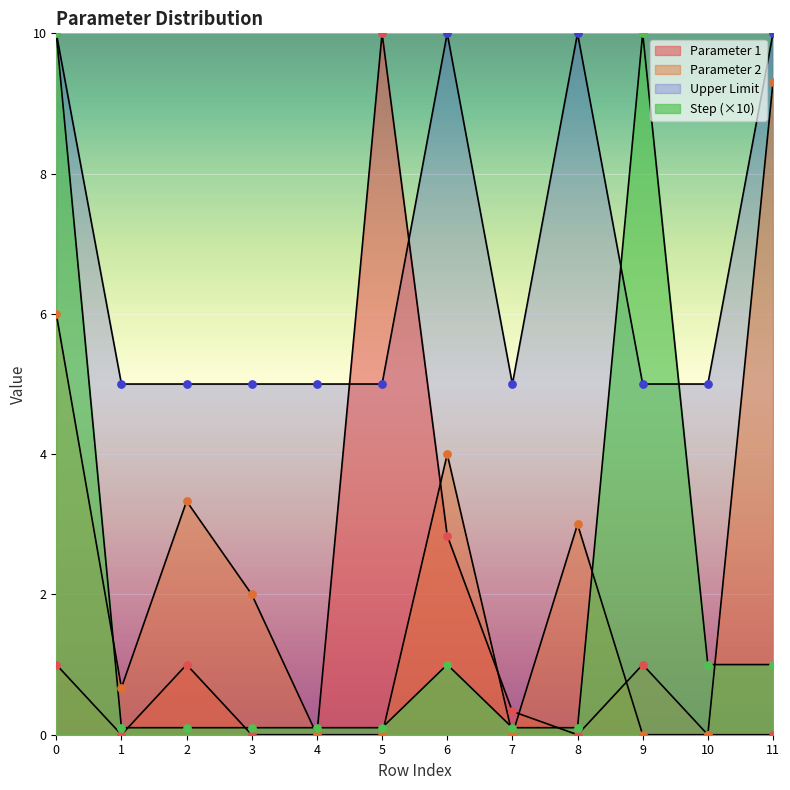

Which series has the largest total across all categories?

Upper Limit